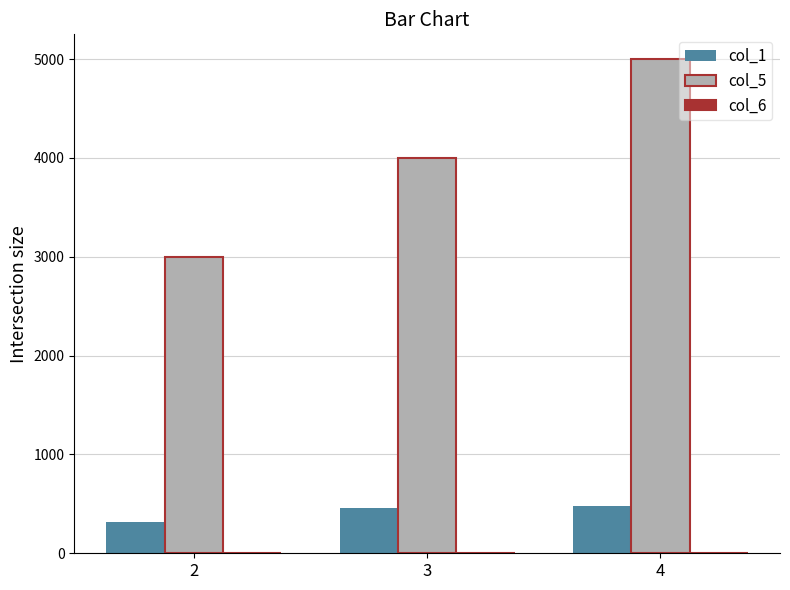

At which category is the sum across all series the highest?

4